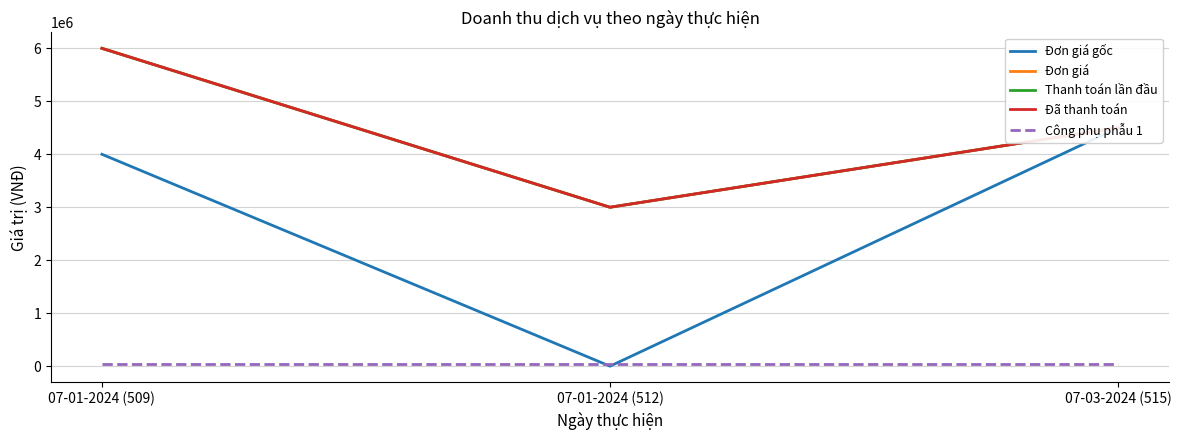

How many positive values does the Đơn giá gốc series have?

2